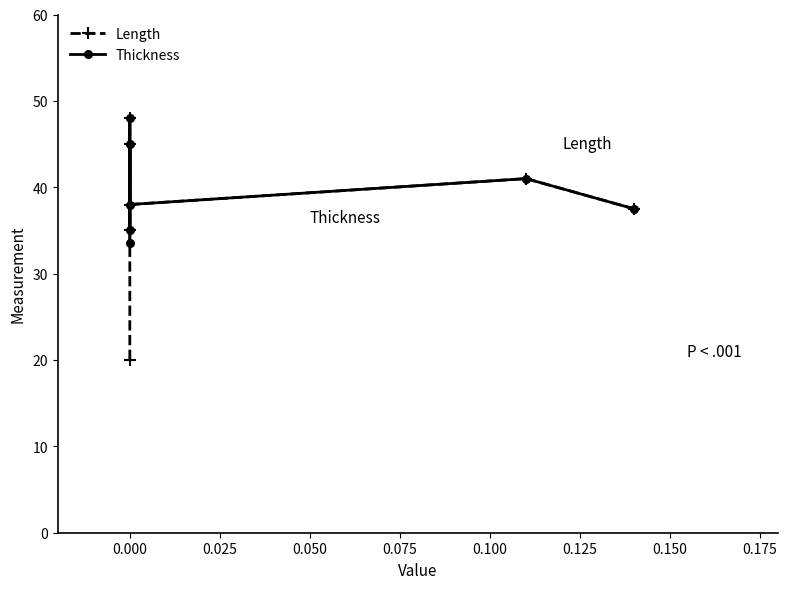

How many interior local peaks does the Thickness series have?

3